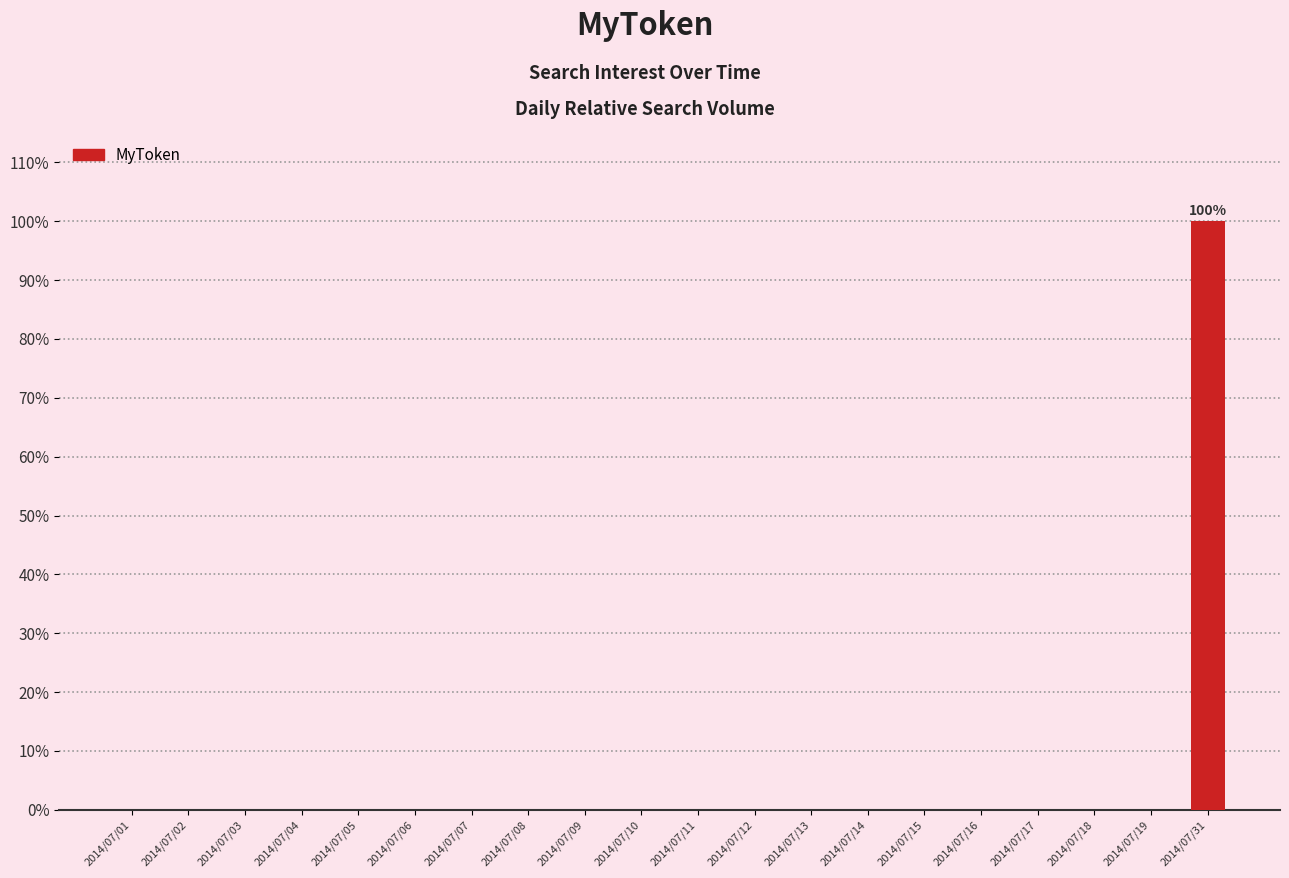

What is the change in value from 2014/07/05 to 2014/07/31?

+100